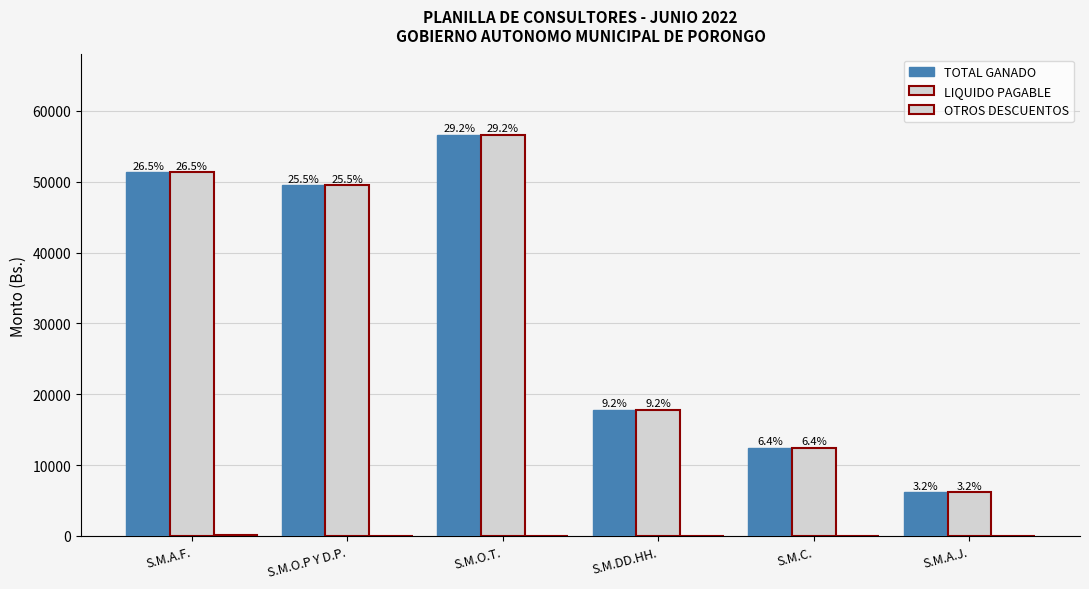

At which label is TOTAL GANADO closest to 31417?

S.M.DD.HH.